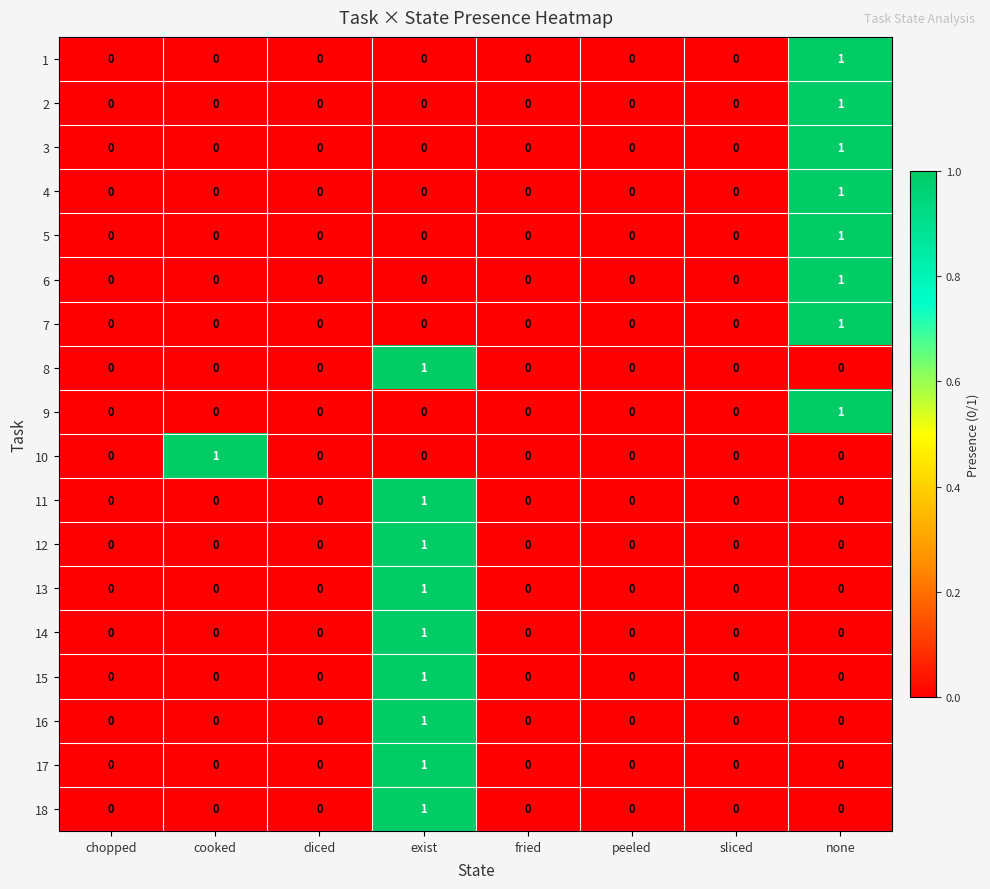

The 13 series shows 0 at chopped. True or false?

True